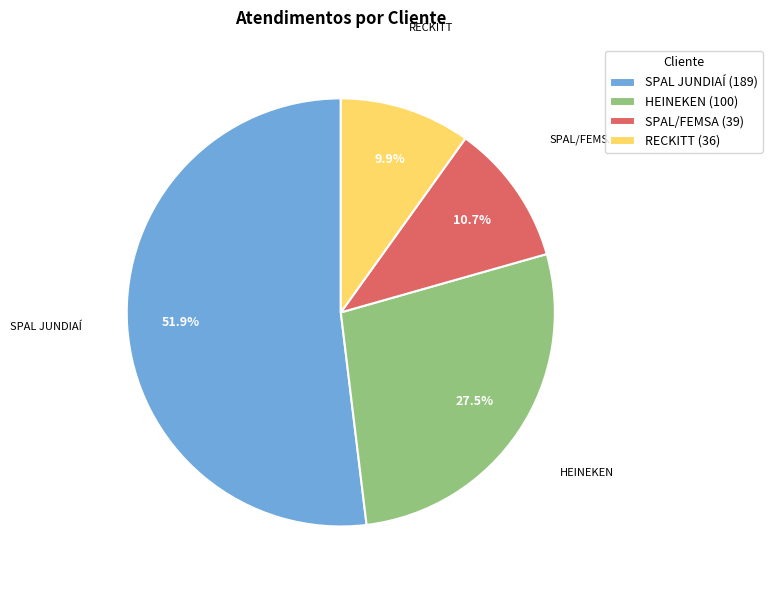

To the nearest percent, what is the average slice percentage?

25%